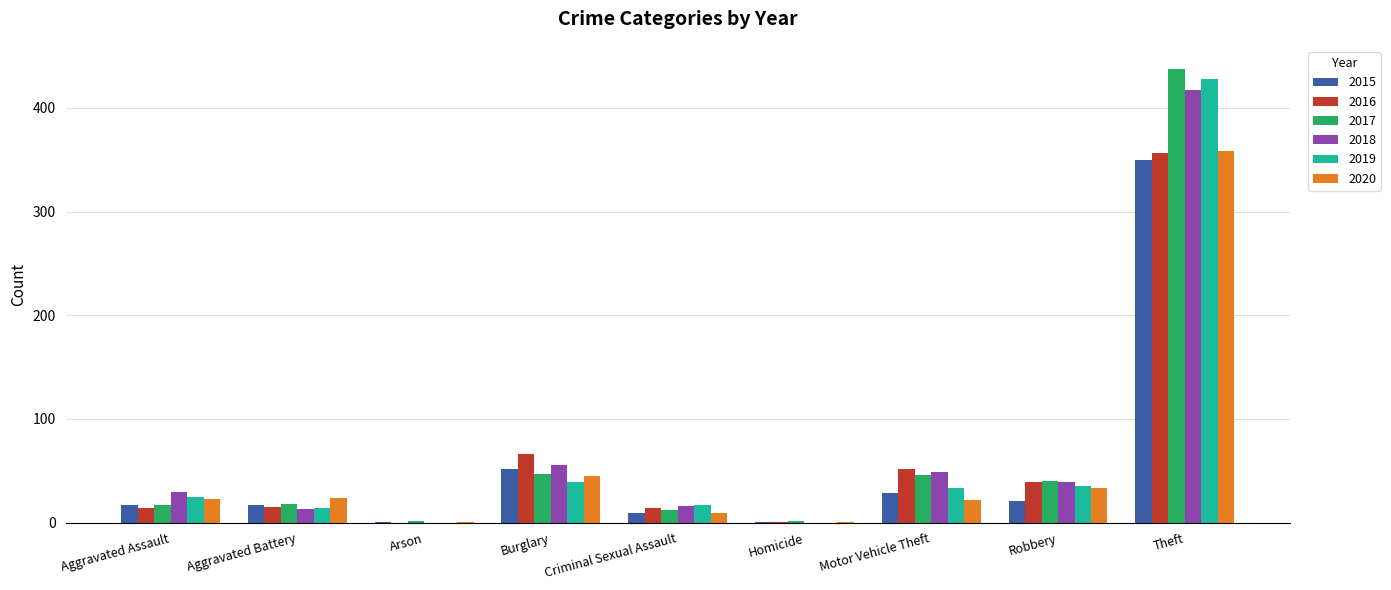

What is the sum of all 2016 values?

558